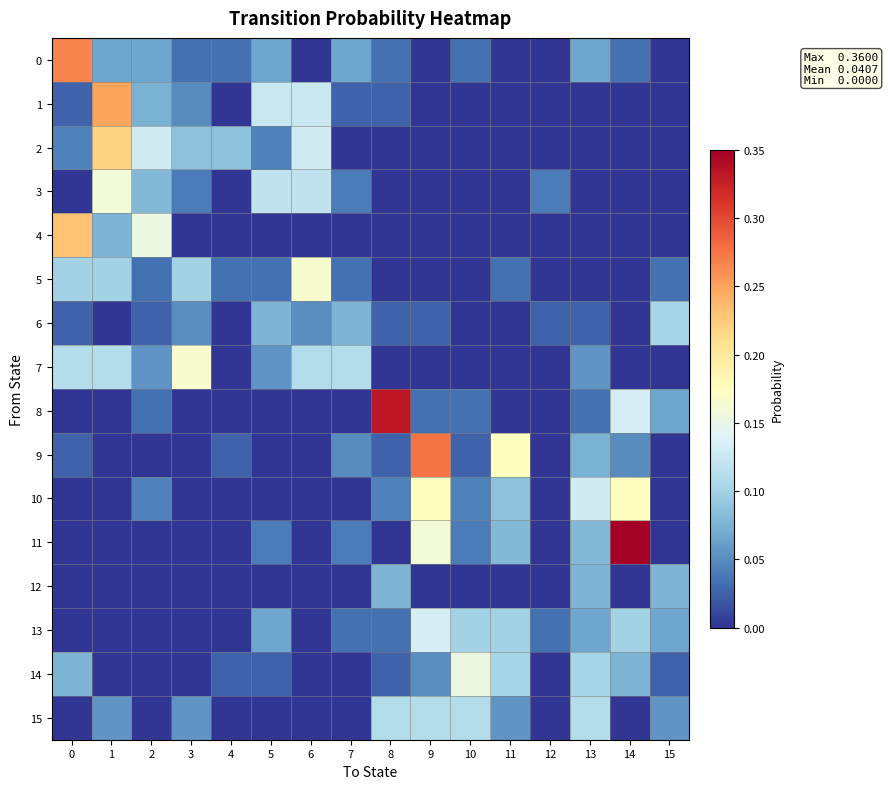

Which category has the lowest value across all series?

6